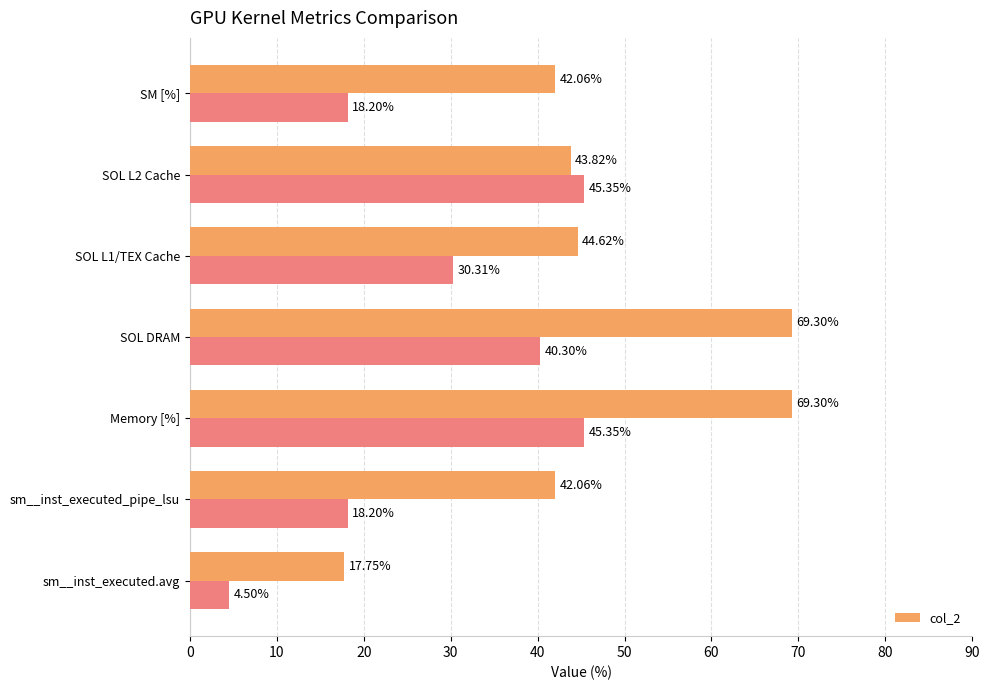

What is the change in value from sm__inst_executed.avg to SOL DRAM?

+51.5